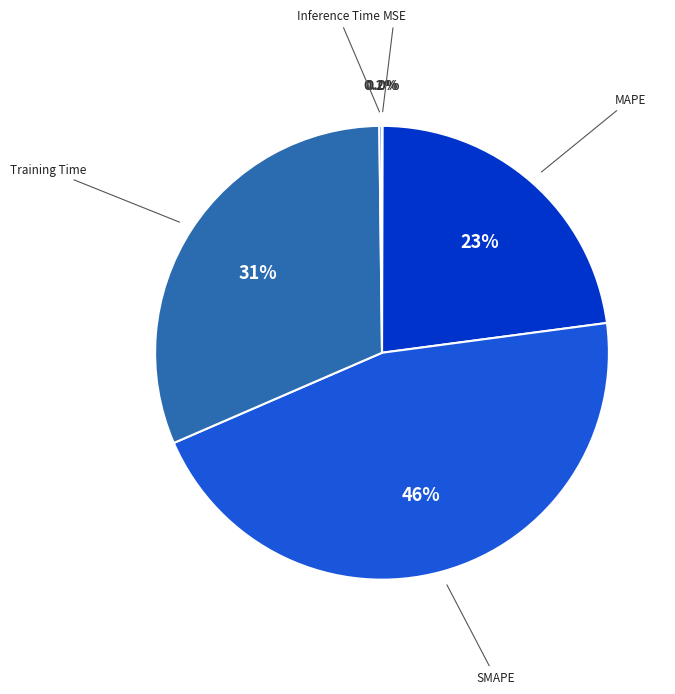

The Training Time slice represents 23% of the pie. True or false?

False